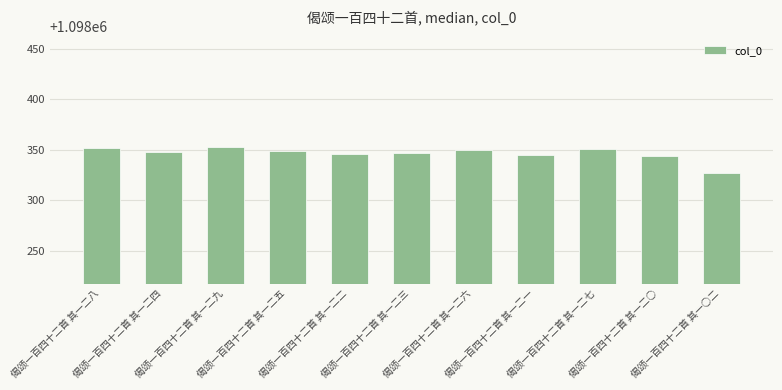

Reading left to right, extract all data points from this chart.

1098352	1098348	1098353	1098349	1098346	1098347	1098350	1098345	1098351	1098344	1098327